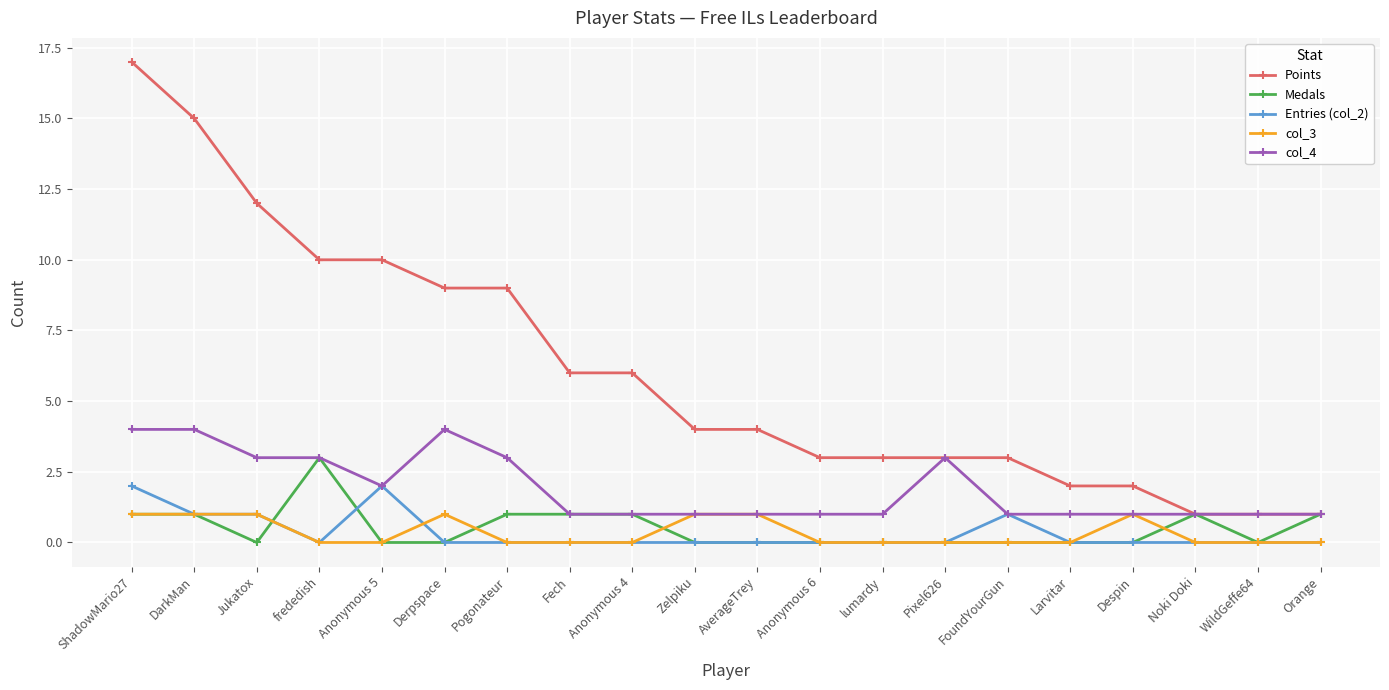

What is the difference between the highest and lowest values at WildGeffe64?

1